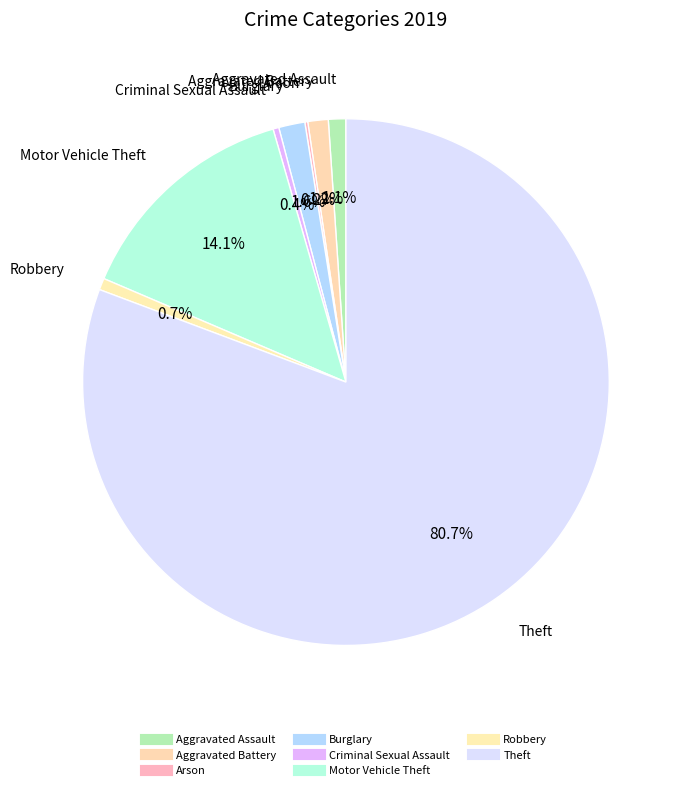

How many slices are in this pie chart?

8